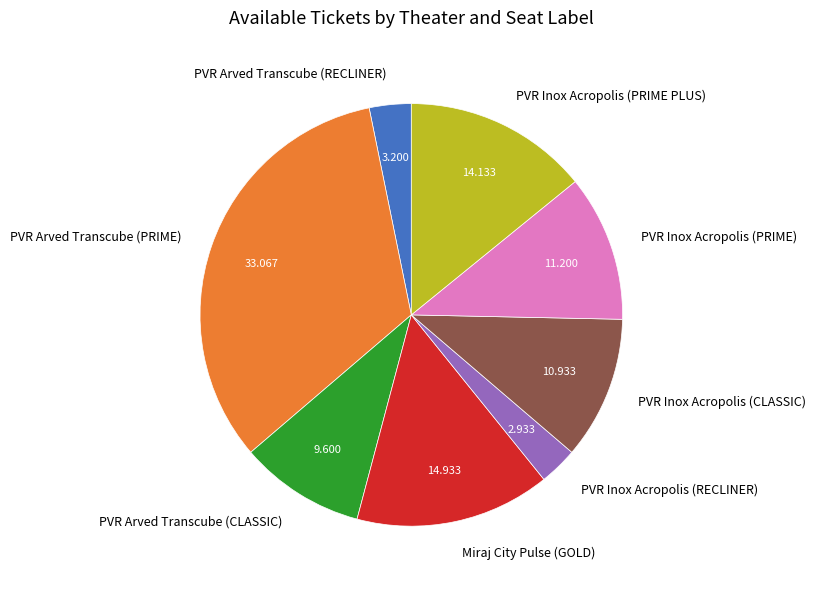

The Miraj City Pulse (GOLD) slice represents 15% of the pie. True or false?

True